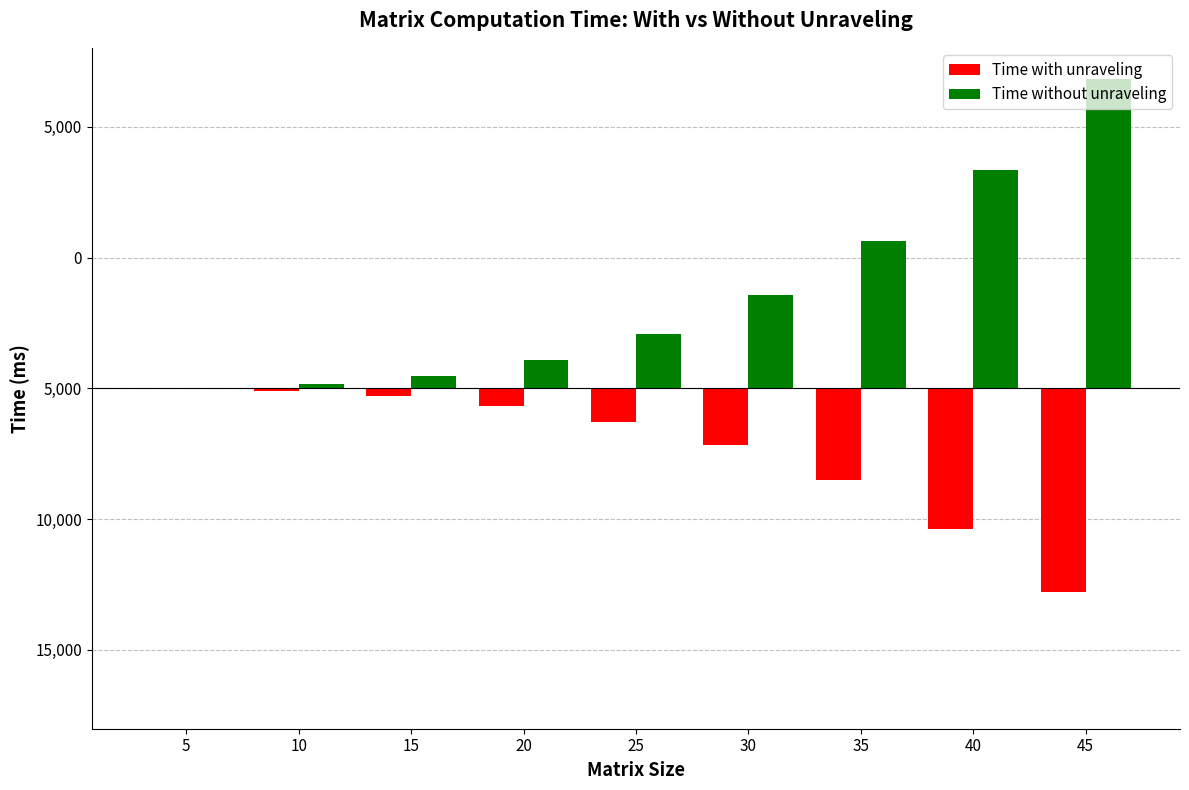

What is the approximate value of Time with unraveling at 15?

-591.6